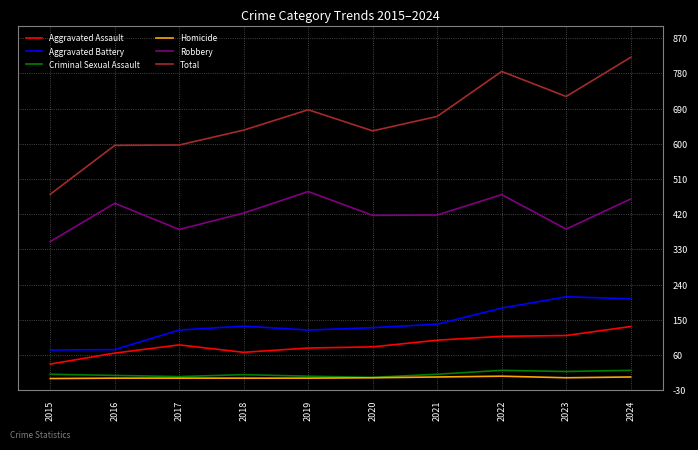

Which category has the highest value across all series?

2024